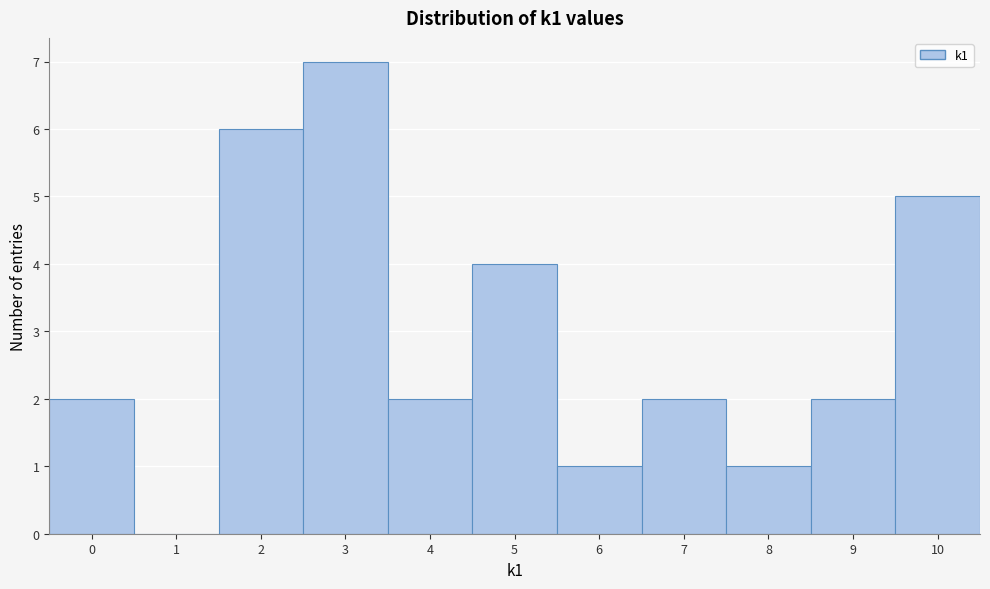

Reading left to right, transcribe this chart: for each bar, give the range it covers on the x-axis and its height. The values are not printed on the chart, so give them approximately, as read against the axis.

-0.5 to 0.5: 2
0.5 to 1.5: 0
1.5 to 2.5: 6
2.5 to 3.5: 7
3.5 to 4.5: 2
4.5 to 5.5: 4
5.5 to 6.5: 1
6.5 to 7.5: 2
7.5 to 8.5: 1
8.5 to 9.5: 2
9.5 to 10.5: 5